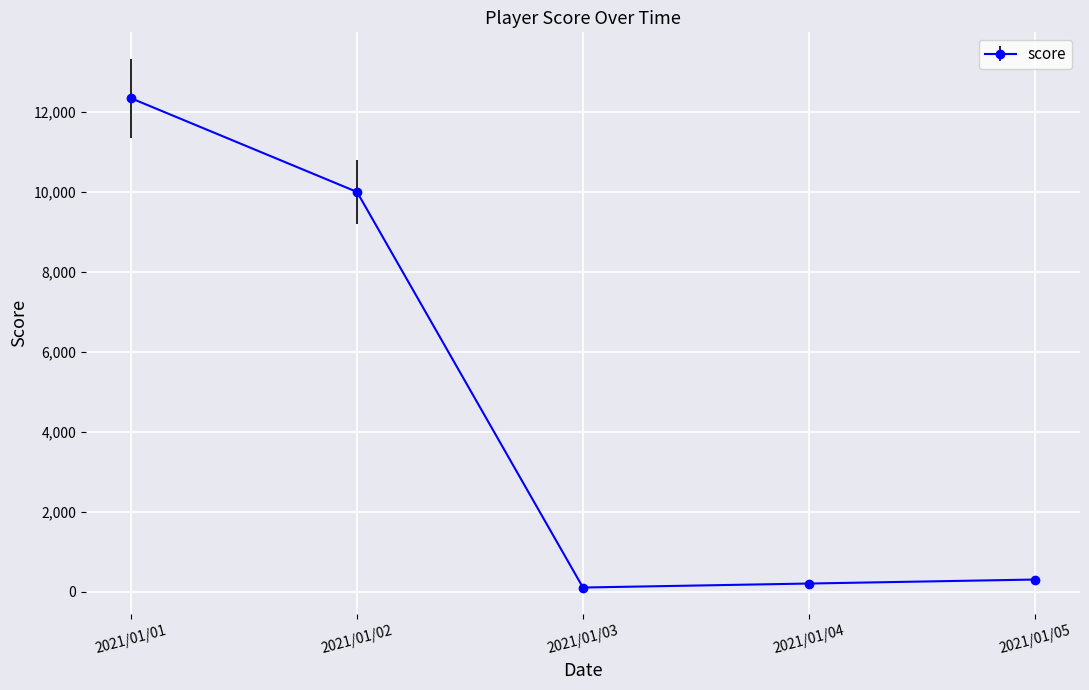

What is the value of the 1st point from the left?

12345